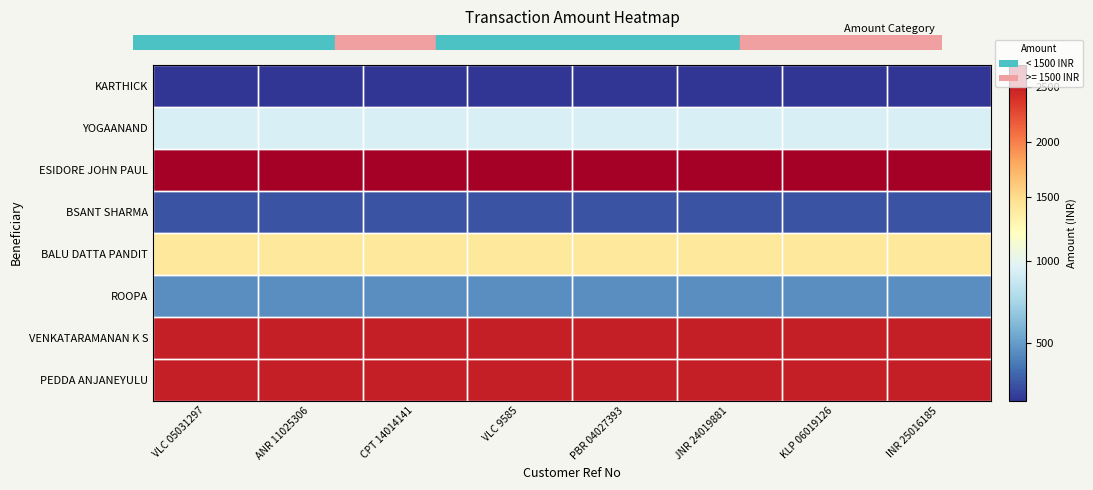

Count the number of data series in this chart.

8